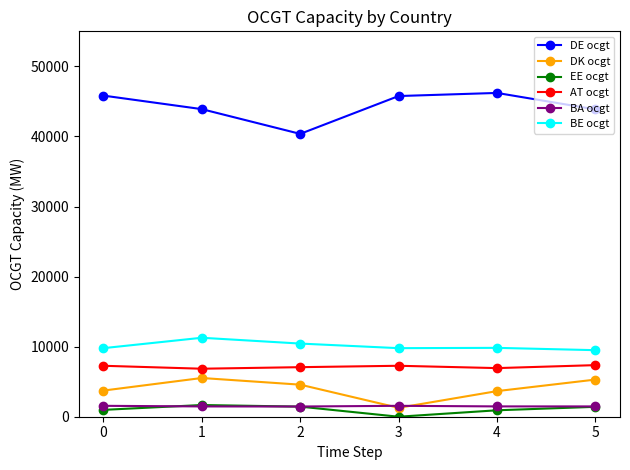

The value of AT ocgt at 1 is 1796.7. True or false?

False